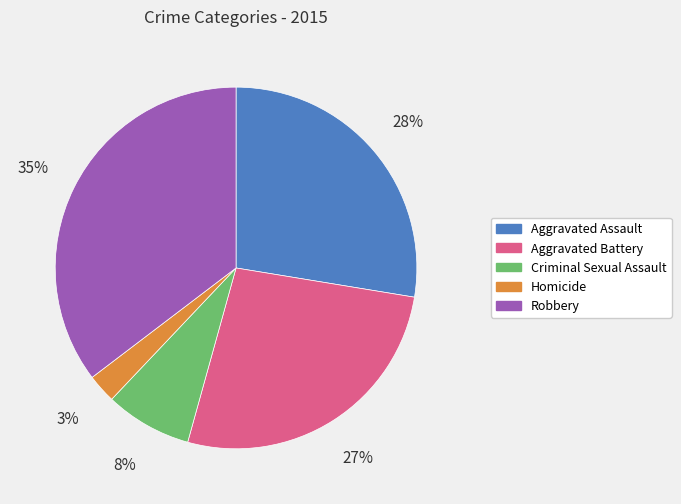

Which has a higher value, Robbery or Aggravated Assault?

Robbery